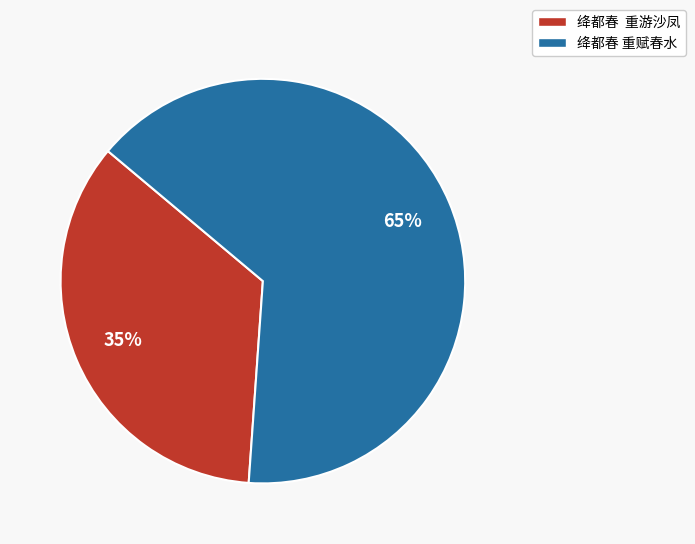

Approximately how many times larger is the value at 绛都春 重游沙凤 compared to 绛都春 重赋春水?

0.5